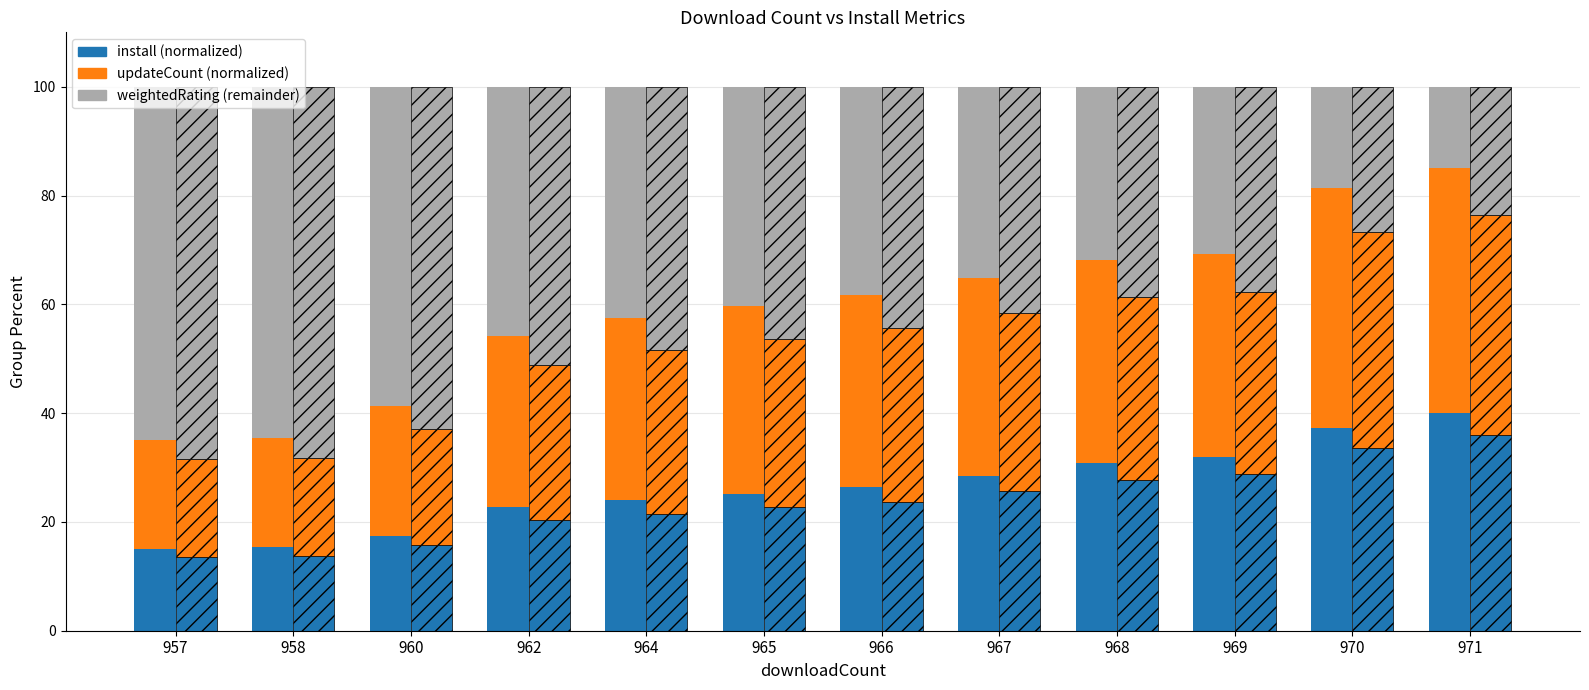

What value does the updateCount (normalized) series have at 966?

35.4